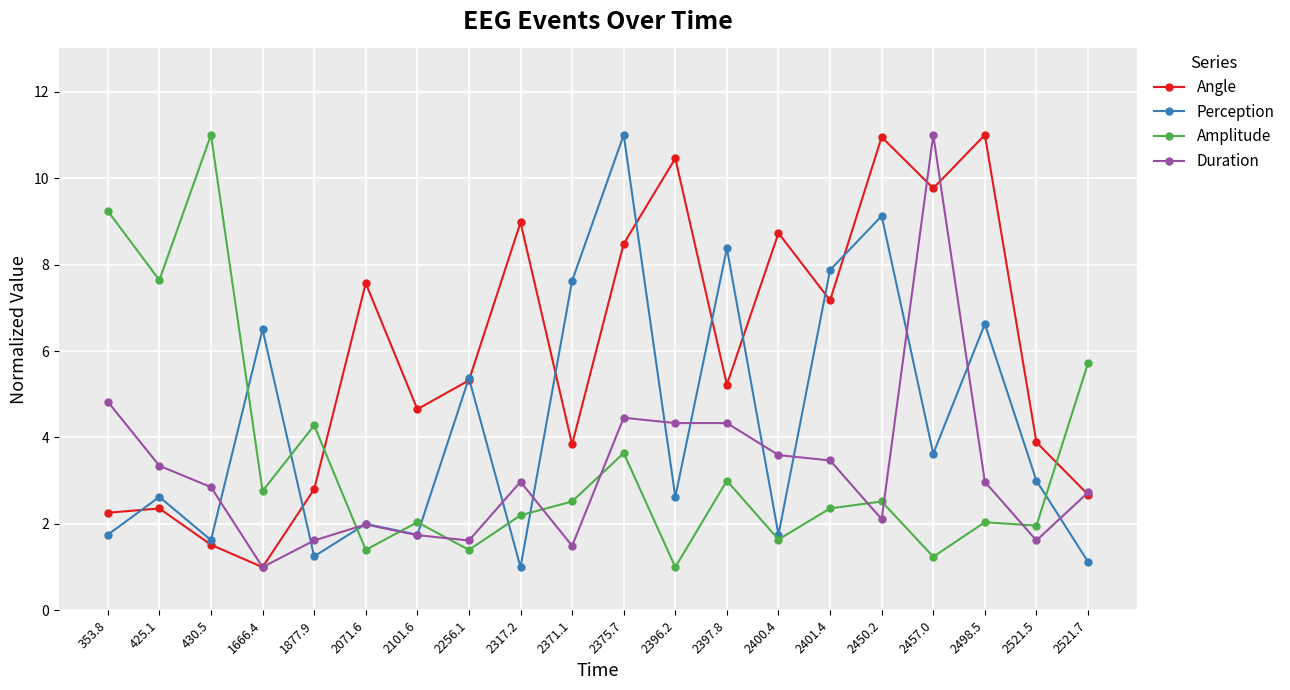

Where is the first local maximum for Duration?

2071.6